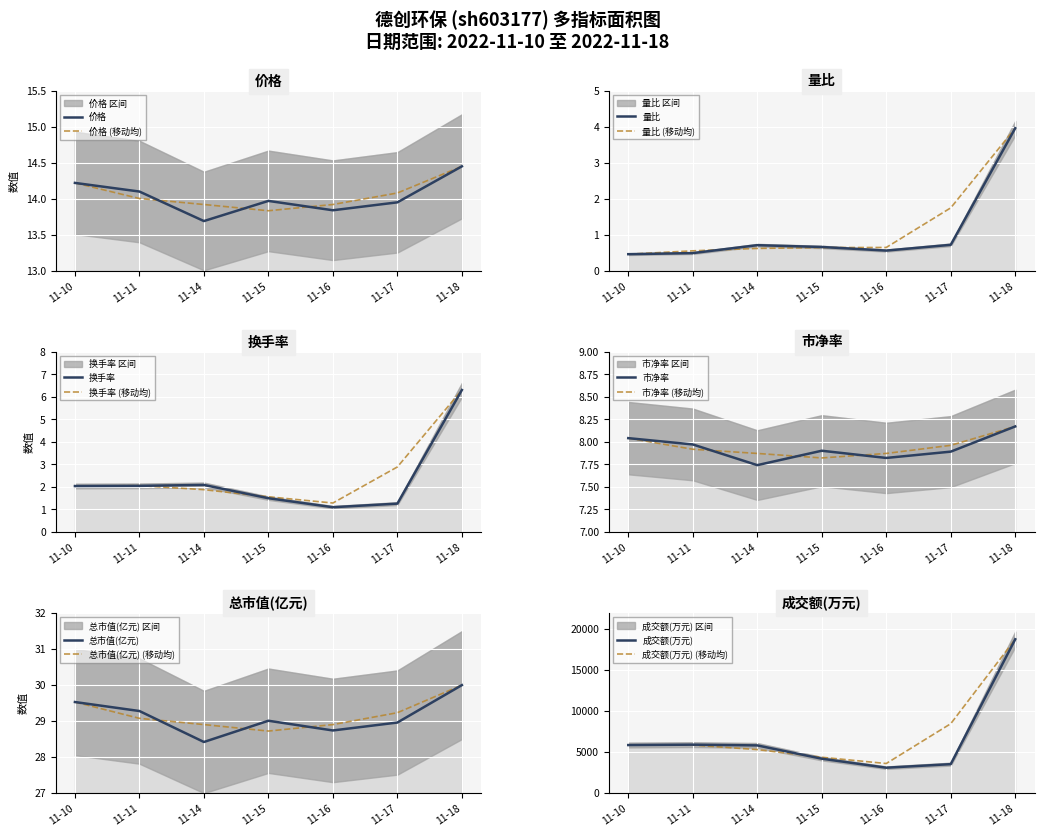

True or false: 量比 and 总市值(亿元) intersect in this chart.

False